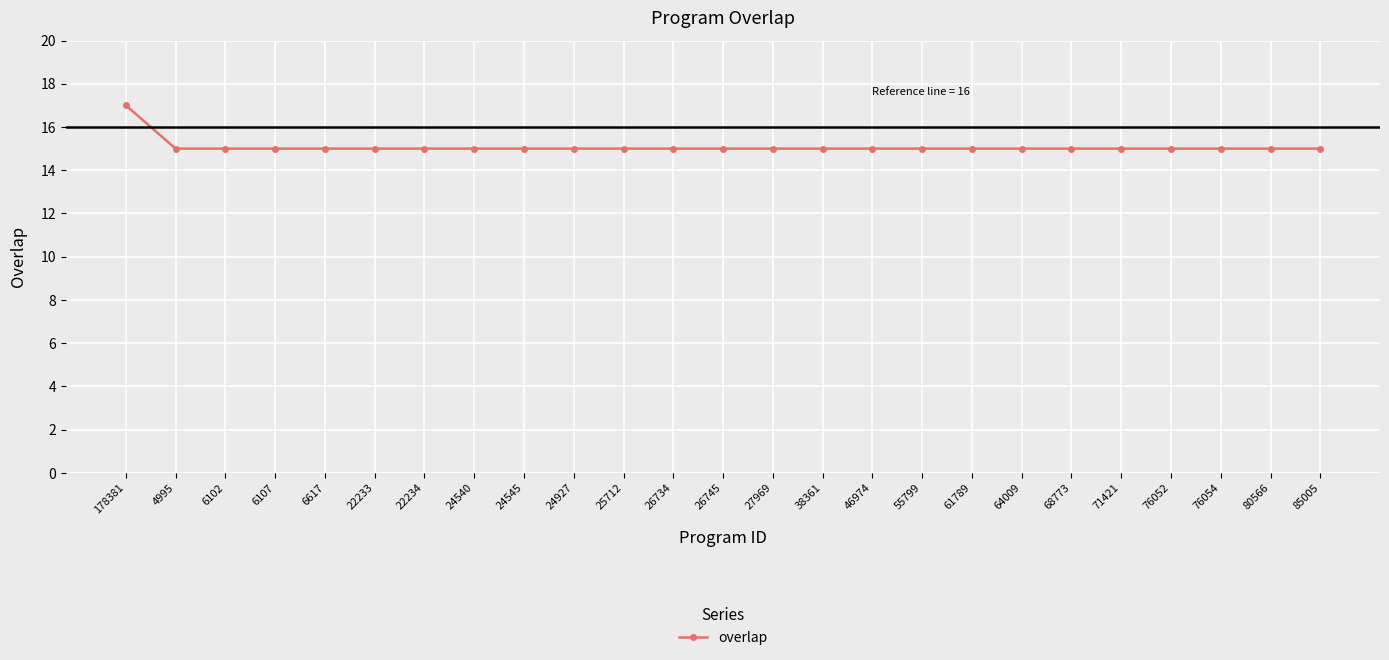

At which category does the chart reach its peak across all series?

178381